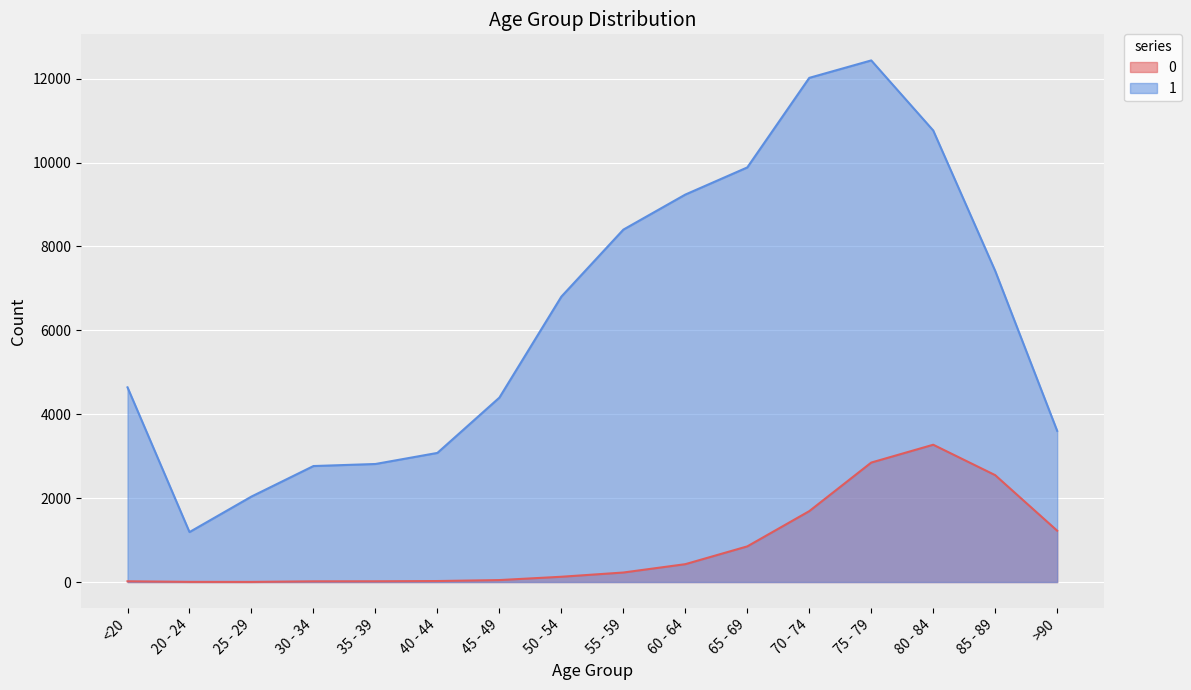

Rank the categories by 0 value from lowest to highest.

25 - 29, 20 - 24, 30 - 34, <20, 35 - 39, 40 - 44, 45 - 49, 50 - 54, 55 - 59, 60 - 64, 65 - 69, >90, 70 - 74, 85 - 89, 75 - 79, 80 - 84